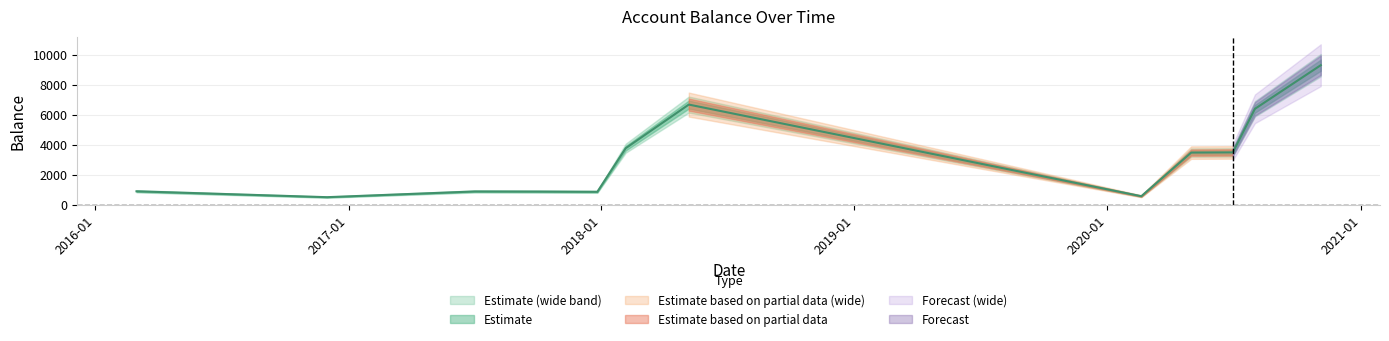

The chart shows a value of 880.9 at 2017-07-02. True or false?

True